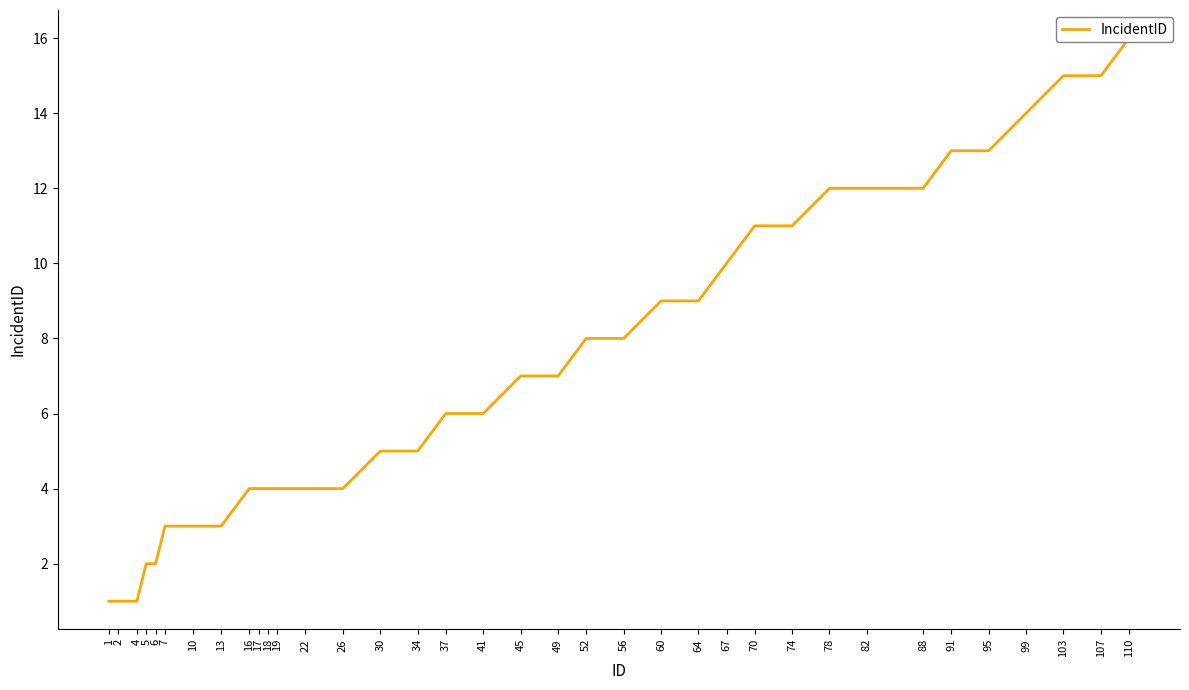

Between 6 and 5, which is larger?

6